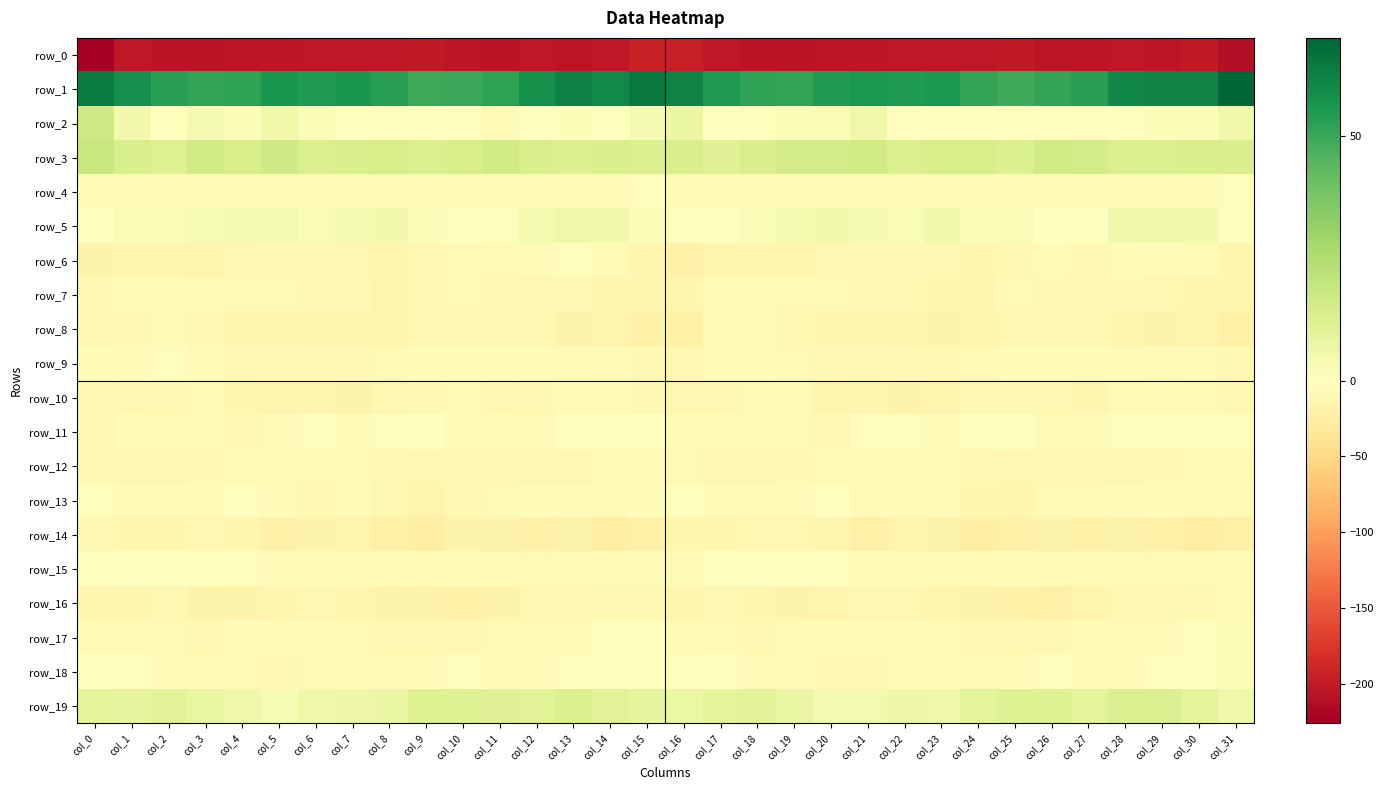

Reading left to right, list all the values displayed in this chart.

row_0: col_0=-226.2	col_1=-201.7	col_2=-205.5	col_3=-206.2	col_4=-204.0	col_5=-203.5	col_6=-203.2	col_7=-202.6	col_8=-201.5	col_9=-201.3	col_10=-203.3	col_11=-205.2	col_12=-202.5	col_13=-203.7	col_14=-202.8	col_15=-193.7	col_16=-194.8	col_17=-203.1	col_18=-206.5	col_19=-205.3	col_20=-203.3	col_21=-204.2	col_22=-202.6	col_23=-202.4	col_24=-201.6	col_25=-201.2	col_26=-204.8	col_27=-204.3	col_28=-202.6	col_29=-204.0	col_30=-200.4	col_31=-210.5
row_1: col_0=63.8	col_1=58.2	col_2=53.2	col_3=51.1	col_4=52.5	col_5=56.1	col_6=54.7	col_7=55.9	col_8=53.2	col_9=49.5	col_10=49.9	col_11=52.2	col_12=57.7	col_13=62.2	col_14=59.9	col_15=64.8	col_16=61.8	col_17=55.0	col_18=52.2	col_19=51.0	col_20=54.3	col_21=55.4	col_22=55.2	col_23=55.7	col_24=51.1	col_25=49.2	col_26=51.0	col_27=53.5	col_28=60.2	col_29=61.5	col_30=61.7	col_31=70.0
row_2: col_0=16.8	col_1=4.9	col_2=-1.2	col_3=3.6	col_4=1.2	col_5=5.9	col_6=2.0	col_7=-1.2	col_8=-1.9	col_9=0.2	col_10=-2.0	col_11=-3.6	col_12=-1.5	col_13=1.5	col_14=0.7	col_15=3.8	col_16=7.2	col_17=-0.3	col_18=1.0	col_19=2.7	col_20=2.6	col_21=5.8	col_22=0.2	col_23=-1.3	col_24=-1.4	col_25=-0.6	col_26=-2.4	col_27=-3.1	col_28=-0.2	col_29=1.5	col_30=1.3	col_31=5.8
row_3: col_0=18.7	col_1=13.9	col_2=11.7	col_3=16.4	col_4=14.8	col_5=16.9	col_6=13.6	col_7=13.9	col_8=14.7	col_9=13.5	col_10=14.7	col_11=16.2	col_12=14.1	col_13=12.5	col_14=14.1	col_15=13.1	col_16=13.7	col_17=10.9	col_18=13.7	col_19=15.8	col_20=15.6	col_21=16.2	col_22=13.2	col_23=14.5	col_24=14.6	col_25=13.0	col_26=16.0	col_27=15.5	col_28=13.2	col_29=13.5	col_30=14.1	col_31=14.2
row_4: col_0=-6.2	col_1=-3.6	col_2=-7.0	col_3=-8.0	col_4=-8.5	col_5=-7.9	col_6=-8.1	col_7=-7.0	col_8=-6.1	col_9=-4.9	col_10=-3.9	col_11=-4.5	col_12=-4.3	col_13=-5.7	col_14=-6.2	col_15=-3.1	col_16=-4.4	col_17=-5.0	col_18=-8.3	col_19=-7.8	col_20=-8.5	col_21=-7.2	col_22=-8.4	col_23=-6.3	col_24=-5.8	col_25=-4.3	col_26=-4.5	col_27=-4.4	col_28=-4.3	col_29=-6.8	col_30=-4.0	col_31=1.1
row_5: col_0=0.1	col_1=1.8	col_2=1.7	col_3=3.0	col_4=4.0	col_5=4.1	col_6=1.9	col_7=4.3	col_8=4.4	col_9=1.4	col_10=0.9	col_11=-2.1	col_12=3.9	col_13=5.9	col_14=5.4	col_15=1.2	col_16=-1.8	col_17=0.9	col_18=2.1	col_19=3.4	col_20=4.5	col_21=3.5	col_22=2.0	col_23=5.4	col_24=2.6	col_25=1.7	col_26=-1.0	col_27=-0.4	col_28=5.4	col_29=5.6	col_30=4.8	col_31=-1.4
row_6: col_0=-17.1	col_1=-13.1	col_2=-12.5	col_3=-14.7	col_4=-12.4	col_5=-9.3	col_6=-11.8	col_7=-11.6	col_8=-13.6	col_9=-12.2	col_10=-7.7	col_11=-8.4	col_12=-6.4	col_13=-2.3	col_14=-7.1	col_15=-13.3	col_16=-18.1	col_17=-12.4	col_18=-13.9	col_19=-14.1	col_20=-10.8	col_21=-10.1	col_22=-12.1	col_23=-12.0	col_24=-14.0	col_25=-10.4	col_26=-7.0	col_27=-9.4	col_28=-3.7	col_29=-3.8	col_30=-8.8	col_31=-12.7
row_7: col_0=-9.5	col_1=-6.9	col_2=-3.7	col_3=-6.9	col_4=-8.0	col_5=-7.9	col_6=-9.5	col_7=-12.2	col_8=-14.6	col_9=-10.1	col_10=-8.4	col_11=-10.7	col_12=-11.2	col_13=-10.1	col_14=-13.0	col_15=-13.5	col_16=-12.7	col_17=-5.5	col_18=-4.2	col_19=-7.9	col_20=-7.7	col_21=-8.9	col_22=-10.0	col_23=-13.9	col_24=-13.6	col_25=-8.8	col_26=-8.9	col_27=-11.8	col_28=-10.1	col_29=-11.4	col_30=-13.8	col_31=-12.7
row_8: col_0=-11.5	col_1=-9.0	col_2=-6.0	col_3=-10.6	col_4=-13.5	col_5=-13.0	col_6=-14.2	col_7=-15.8	col_8=-14.0	col_9=-11.0	col_10=-12.3	col_11=-11.7	col_12=-10.9	col_13=-16.4	col_14=-15.0	col_15=-19.1	col_16=-19.1	col_17=-7.1	col_18=-7.2	col_19=-12.1	col_20=-13.7	col_21=-13.1	col_22=-14.9	col_23=-15.9	col_24=-12.6	col_25=-11.2	col_26=-12.3	col_27=-11.0	col_28=-12.6	col_29=-17.1	col_30=-15.2	col_31=-20.2
row_9: col_0=-3.7	col_1=-4.9	col_2=-3.3	col_3=-5.8	col_4=-9.0	col_5=-9.3	col_6=-9.3	col_7=-9.7	col_8=-7.9	col_9=-6.8	col_10=-5.7	col_11=-4.9	col_12=-4.9	col_13=-8.2	col_14=-6.6	col_15=-9.3	col_16=-11.1	col_17=-3.9	col_18=-4.1	col_19=-7.3	col_20=-9.2	col_21=-9.0	col_22=-9.7	col_23=-9.4	col_24=-7.2	col_25=-6.2	col_26=-5.2	col_27=-4.6	col_28=-6.2	col_29=-8.2	col_30=-6.7	col_31=-10.3
row_10: col_0=-10.1	col_1=-11.8	col_2=-9.4	col_3=-7.9	col_4=-12.6	col_5=-14.6	col_6=-15.2	col_7=-16.4	col_8=-11.2	col_9=-9.3	col_10=-8.7	col_11=-12.3	col_12=-9.9	col_13=-5.4	col_14=-6.9	col_15=-8.9	col_16=-10.7	col_17=-10.8	col_18=-8.7	col_19=-8.8	col_20=-14.4	col_21=-13.7	col_22=-16.5	col_23=-14.6	col_24=-9.9	col_25=-8.9	col_26=-9.5	col_27=-12.6	col_28=-7.5	col_29=-5.8	col_30=-7.8	col_31=-9.5
row_11: col_0=-10.9	col_1=-6.2	col_2=-4.3	col_3=-6.4	col_4=-10.5	col_5=-5.7	col_6=-2.1	col_7=-4.8	col_8=-3.0	col_9=-0.3	col_10=-4.5	col_11=-6.2	col_12=-3.9	col_13=-1.5	col_14=-0.2	col_15=-1.4	col_16=-4.3	col_17=-4.5	col_18=-4.6	col_19=-7.9	col_20=-10.3	col_21=-2.7	col_22=-3.2	col_23=-4.7	col_24=-1.7	col_25=-1.3	col_26=-6.1	col_27=-5.8	col_28=-2.7	col_29=-1.1	col_30=-0.5	col_31=-1.8
row_12: col_0=-11.5	col_1=-11.5	col_2=-11.8	col_3=-10.5	col_4=-8.8	col_5=-5.7	col_6=-7.4	col_7=-8.4	col_8=-9.3	col_9=-11.0	col_10=-11.7	col_11=-12.0	col_12=-11.0	col_13=-11.4	col_14=-8.1	col_15=-6.4	col_16=-8.2	col_17=-10.9	col_18=-11.8	col_19=-9.3	col_20=-8.0	col_21=-5.6	col_22=-7.9	col_23=-8.7	col_24=-10.0	col_25=-11.4	col_26=-12.1	col_27=-12.1	col_28=-11.0	col_29=-10.3	col_30=-8.0	col_31=-8.6
row_13: col_0=-1.8	col_1=-5.9	col_2=-6.4	col_3=-5.7	col_4=-2.7	col_5=-5.5	col_6=-10.0	col_7=-5.7	col_8=-10.6	col_9=-15.0	col_10=-9.0	col_11=-7.9	col_12=-6.7	col_13=-5.2	col_14=-8.2	col_15=-4.7	col_16=-3.0	col_17=-5.7	col_18=-6.8	col_19=-4.0	col_20=-2.6	col_21=-8.5	col_22=-8.7	col_23=-5.7	col_24=-14.1	col_25=-13.1	col_26=-7.3	col_27=-8.8	col_28=-4.8	col_29=-6.8	col_30=-8.0	col_31=-7.0
row_14: col_0=-9.8	col_1=-13.4	col_2=-12.9	col_3=-10.9	col_4=-13.1	col_5=-18.9	col_6=-16.9	col_7=-15.3	col_8=-19.7	col_9=-21.9	col_10=-16.9	col_11=-17.5	col_12=-17.8	col_13=-17.4	col_14=-21.5	col_15=-18.2	col_16=-13.8	col_17=-13.2	col_18=-11.9	col_19=-10.7	col_20=-15.3	col_21=-19.9	col_22=-15.5	col_23=-16.1	col_24=-22.2	col_25=-19.7	col_26=-16.4	col_27=-17.9	col_28=-17.4	col_29=-18.8	col_30=-21.8	col_31=-19.8
row_15: col_0=-2.0	col_1=-1.6	col_2=0.2	col_3=-0.3	col_4=-2.6	col_5=-3.5	col_6=-5.0	col_7=-6.8	col_8=-7.5	col_9=-6.9	col_10=-7.0	col_11=-8.2	col_12=-7.9	col_13=-7.8	col_14=-6.0	col_15=-4.8	col_16=-4.3	col_17=-0.2	col_18=0.4	col_19=-1.1	col_20=-3.0	col_21=-4.5	col_22=-5.4	col_23=-7.6	col_24=-7.4	col_25=-6.6	col_26=-7.7	col_27=-7.8	col_28=-8.1	col_29=-7.3	col_30=-5.4	col_31=-5.5
row_16: col_0=-13.5	col_1=-13.9	col_2=-11.6	col_3=-16.1	col_4=-16.3	col_5=-12.4	col_6=-11.7	col_7=-12.8	col_8=-17.2	col_9=-16.5	col_10=-19.8	col_11=-16.9	col_12=-12.3	col_13=-9.7	col_14=-9.9	col_15=-10.1	col_16=-13.0	col_17=-11.9	col_18=-13.2	col_19=-16.7	col_20=-15.3	col_21=-11.7	col_22=-11.5	col_23=-14.8	col_24=-17.0	col_25=-17.8	col_26=-19.7	col_27=-14.7	col_28=-11.1	col_29=-9.6	col_30=-9.7	col_31=-5.5
row_17: col_0=-5.8	col_1=-8.3	col_2=-8.8	col_3=-9.6	col_4=-5.8	col_5=-3.8	col_6=-4.0	col_7=-7.3	col_8=-9.9	col_9=-9.3	col_10=-10.0	col_11=-7.5	col_12=-7.4	col_13=-6.7	col_14=-2.8	col_15=-1.8	col_16=-5.0	col_17=-8.1	col_18=-9.4	col_19=-8.1	col_20=-5.0	col_21=-3.6	col_22=-4.8	col_23=-8.6	col_24=-9.7	col_25=-10.0	col_26=-9.0	col_27=-7.1	col_28=-7.8	col_29=-4.9	col_30=-2.1	col_31=1.2
row_18: col_0=0.3	col_1=-2.7	col_2=-4.5	col_3=-6.0	col_4=-8.0	col_5=-9.8	col_6=-7.6	col_7=-5.8	col_8=-7.0	col_9=-5.7	col_10=-1.8	col_11=-5.2	col_12=-6.7	col_13=-3.5	col_14=-1.4	col_15=0.3	col_16=-1.9	col_17=-3.2	col_18=-5.2	col_19=-6.4	col_20=-9.1	col_21=-9.3	col_22=-6.4	col_23=-6.2	col_24=-7.1	col_25=-4.0	col_26=-1.9	col_27=-6.7	col_28=-5.8	col_29=-2.3	col_30=-0.5	col_31=1.2
row_19: col_0=9.5	col_1=8.3	col_2=10.6	col_3=8.1	col_4=5.8	col_5=2.9	col_6=5.8	col_7=6.5	col_8=7.3	col_9=11.8	col_10=11.6	col_11=11.2	col_12=10.6	col_13=13.7	col_14=10.5	col_15=8.7	col_16=6.6	col_17=9.4	col_18=10.0	col_19=7.5	col_20=4.1	col_21=4.1	col_22=6.3	col_23=6.0	col_24=9.5	col_25=12.0	col_26=11.8	col_27=9.8	col_28=12.4	col_29=12.6	col_30=9.5	col_31=5.7